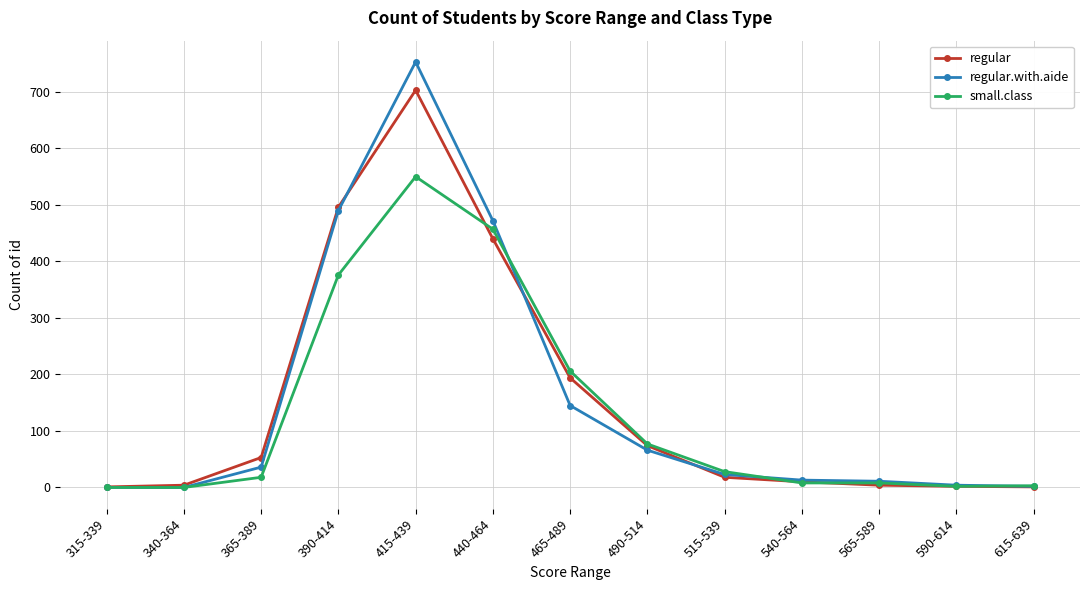

At which category is the sum across all series the highest?

415-439